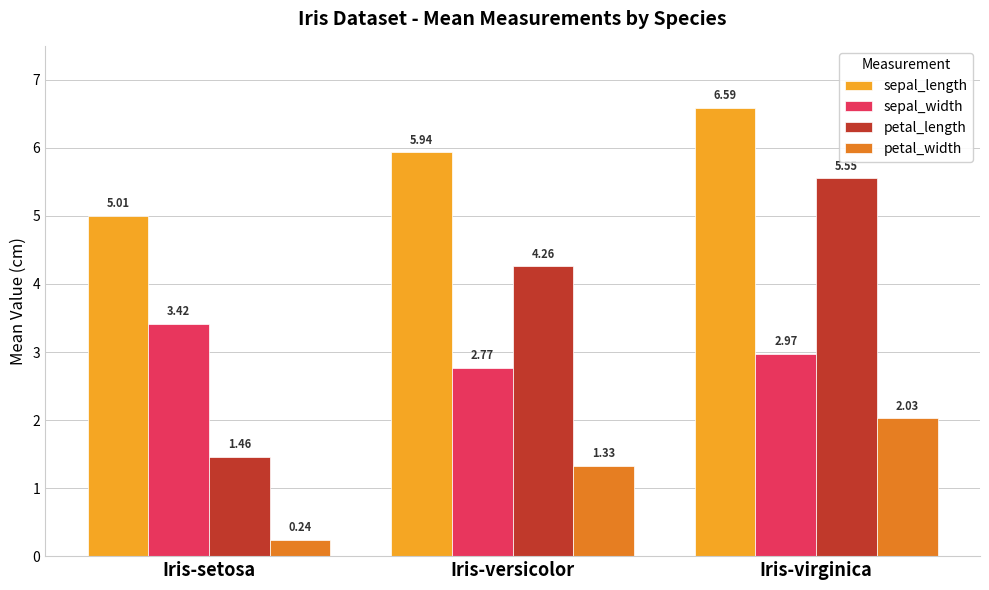

What is the lowest value of the sepal_length series?

5.0